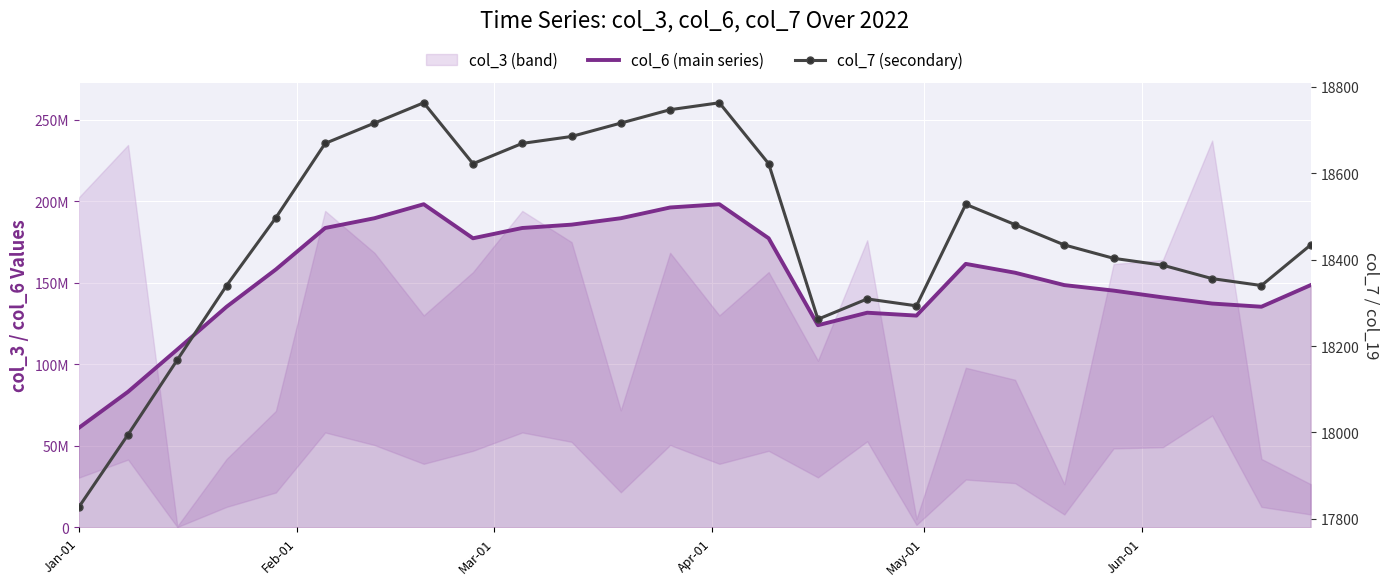

What is the highest value of the col_7 (secondary) series?

18763